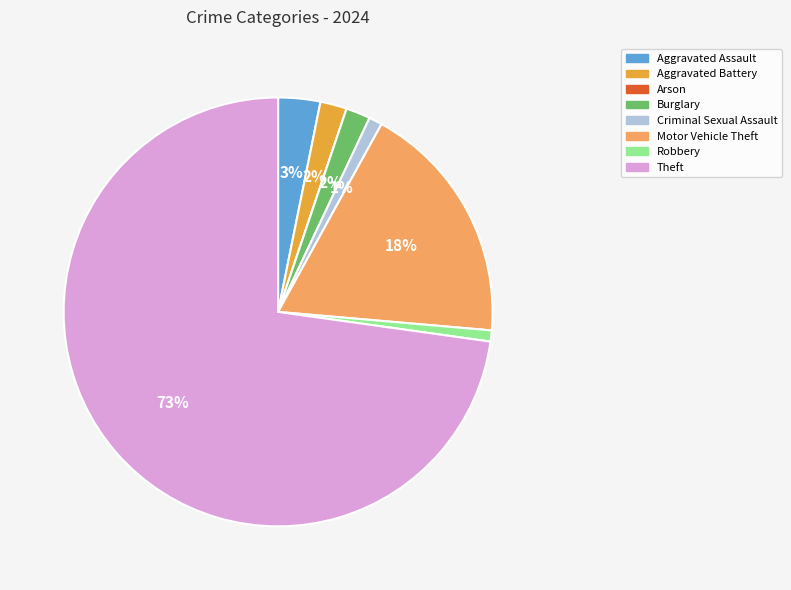

The Aggravated Assault slice represents 3% of the pie. True or false?

True